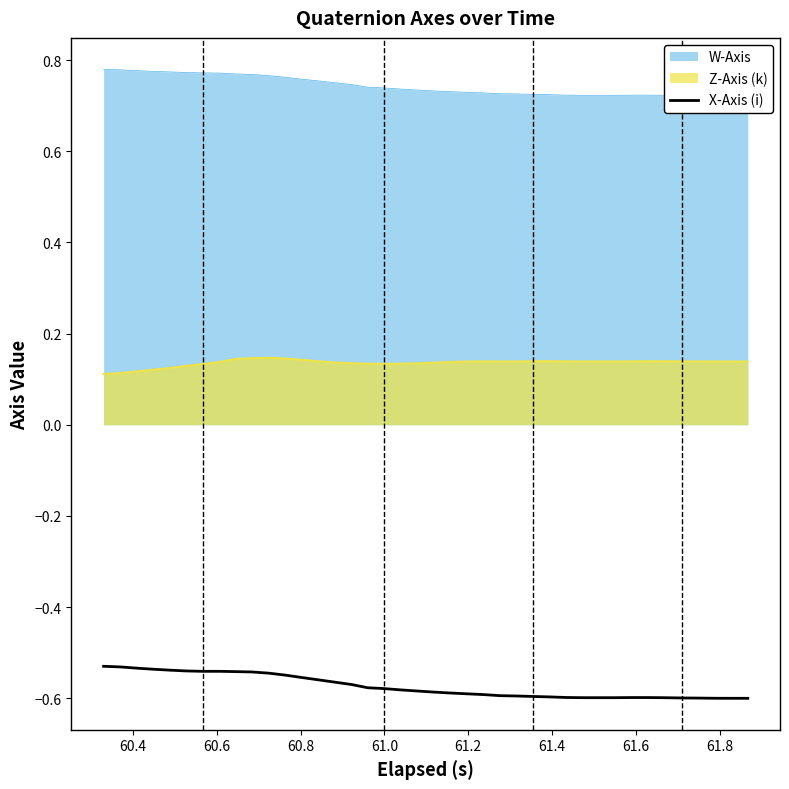

How many distinct data groups are displayed?

1